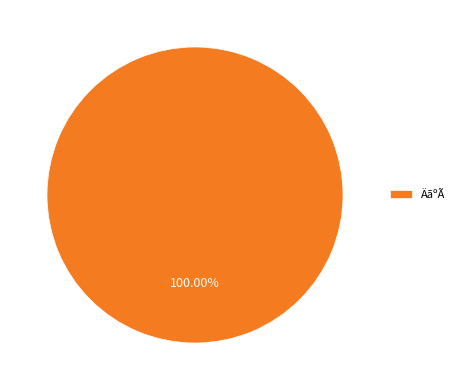

Which slice represents more than half of the pie?

ÄãºÃ